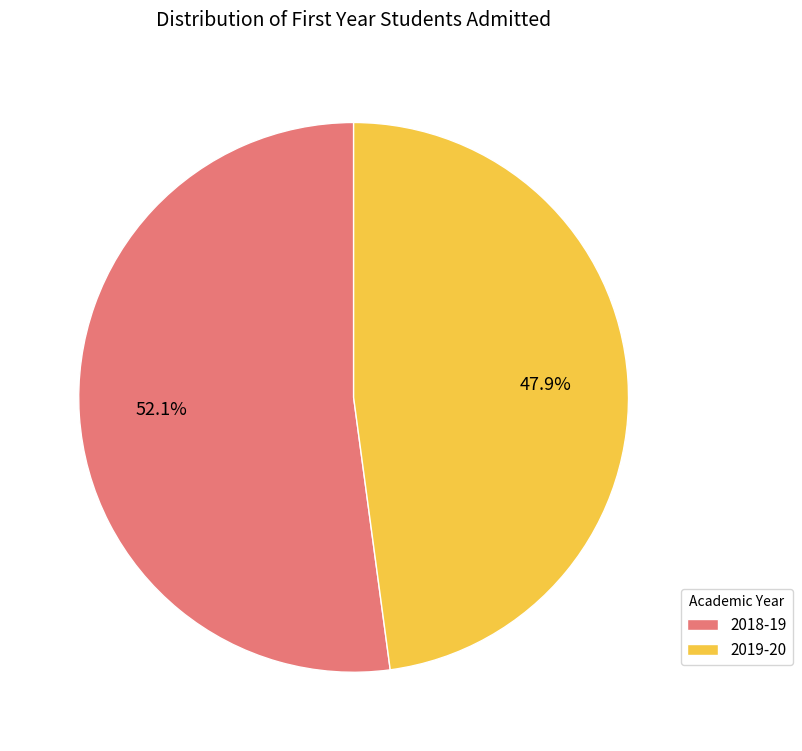

Rank the categories by value from highest to lowest.

2018-19, 2019-20